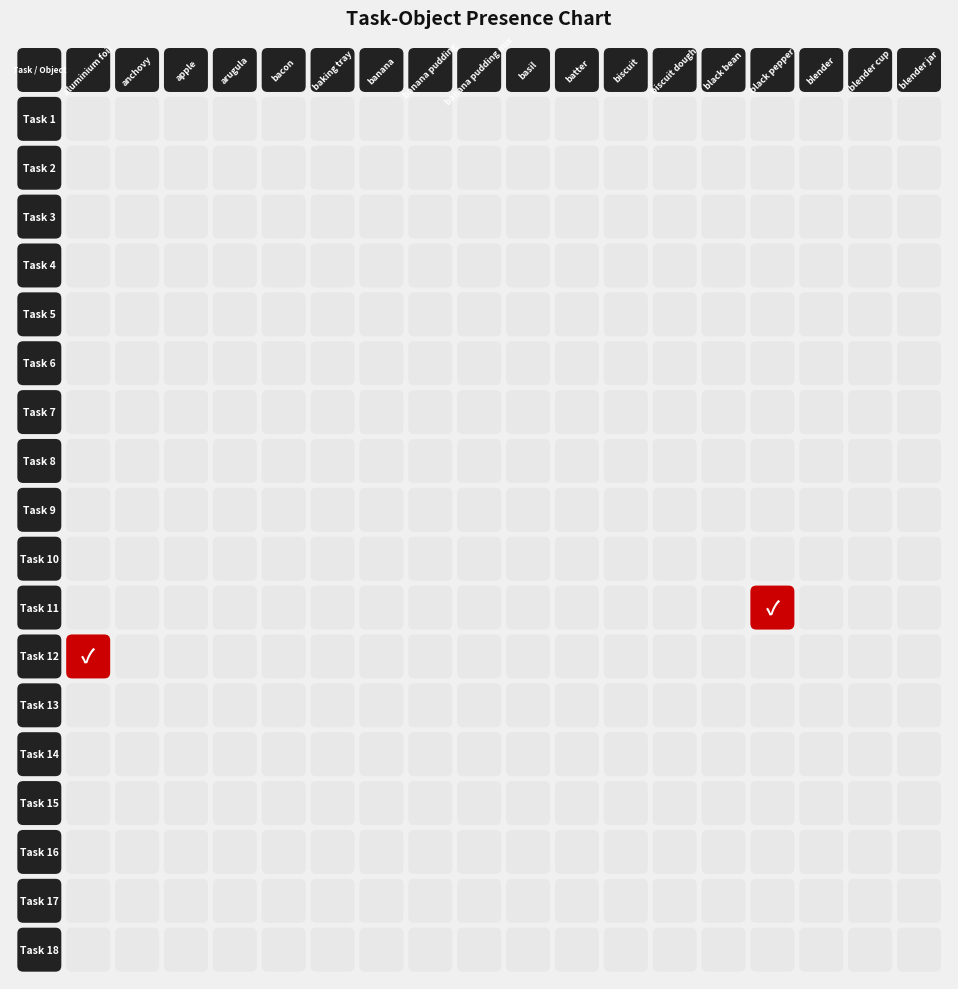

Count the number of categories in the chart.

18